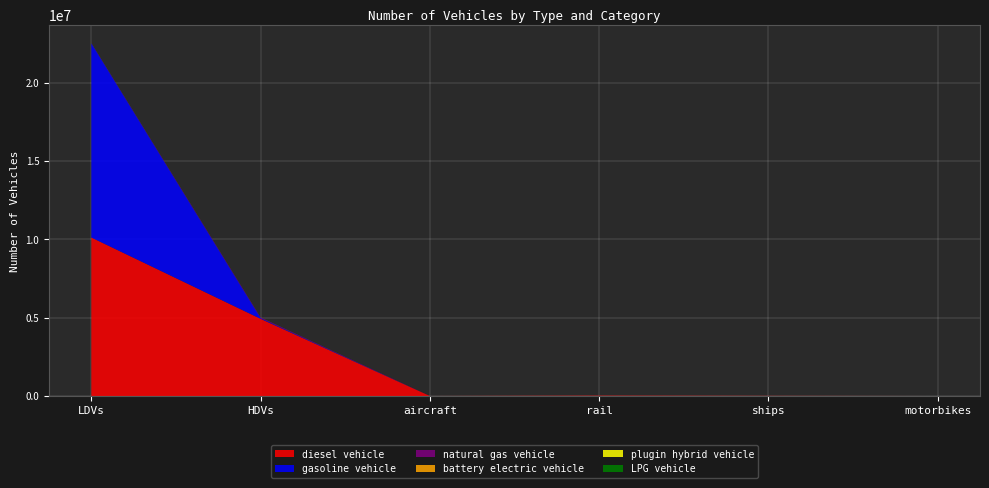

Reading right to left, extract all data points from this chart.

diesel vehicle: motorbikes=0.0	ships=10524.0	rail=24937.1	aircraft=1152.7	HDVs=4927361.0	LDVs=10118227.4
gasoline vehicle: motorbikes=0.0	ships=0.0	rail=0.0	aircraft=0.0	HDVs=47628.0	LDVs=12396598.3
natural gas vehicle: motorbikes=0.0	ships=0.0	rail=0.0	aircraft=0.0	HDVs=44406.0	LDVs=15152.8
battery electric vehicle: motorbikes=0.0	ships=0.0	rail=0.0	aircraft=0.0	HDVs=113.0	LDVs=1500.8
plugin hybrid vehicle: motorbikes=0.0	ships=0.0	rail=0.0	aircraft=0.0	HDVs=501.0	LDVs=2848.9
LPG vehicle: motorbikes=0.0	ships=0.0	rail=0.0	aircraft=0.0	HDVs=3747.0	LDVs=5509.3